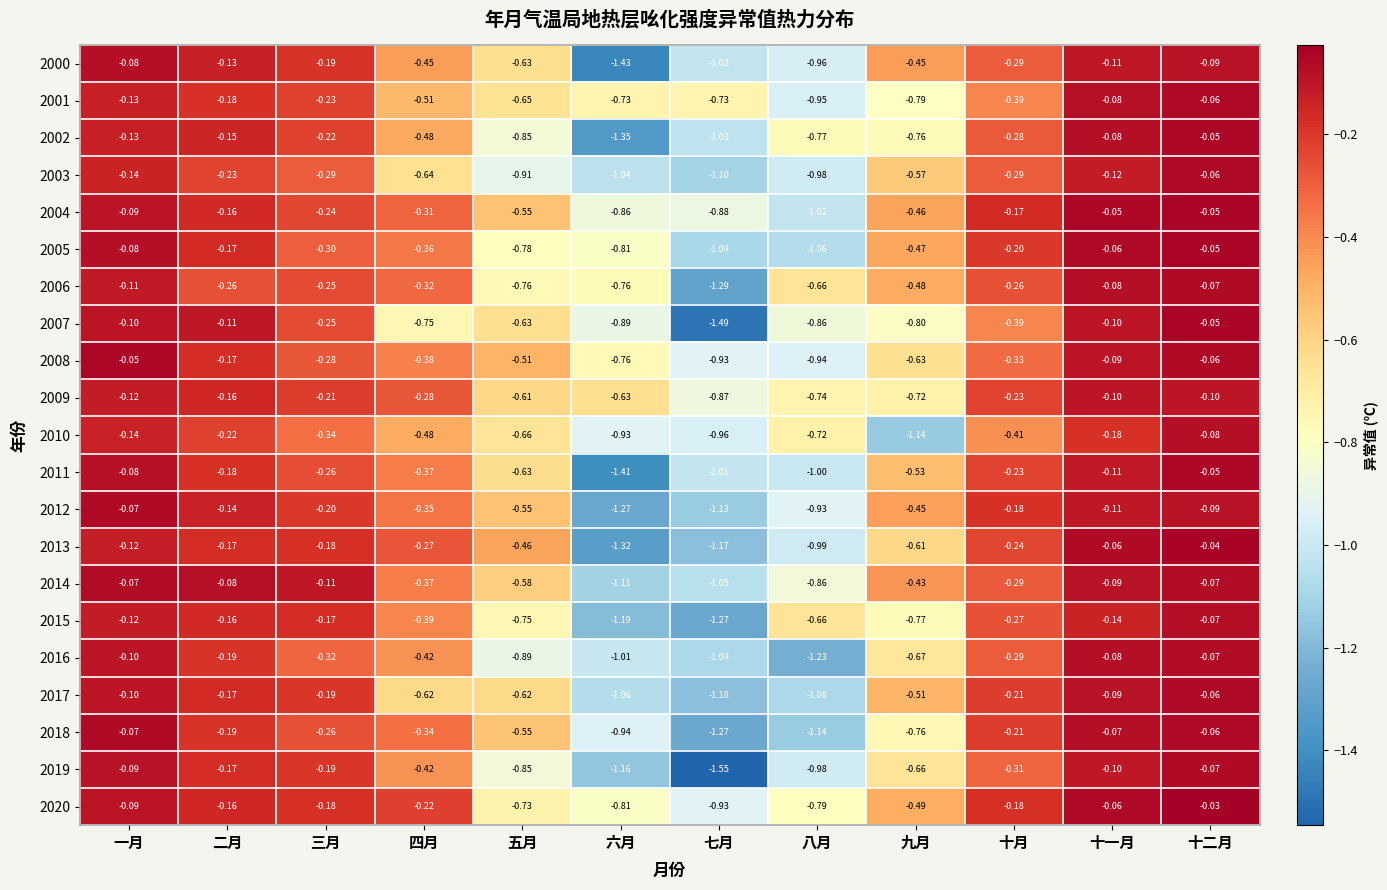

At how many categories does at least one series exceed -1?

12